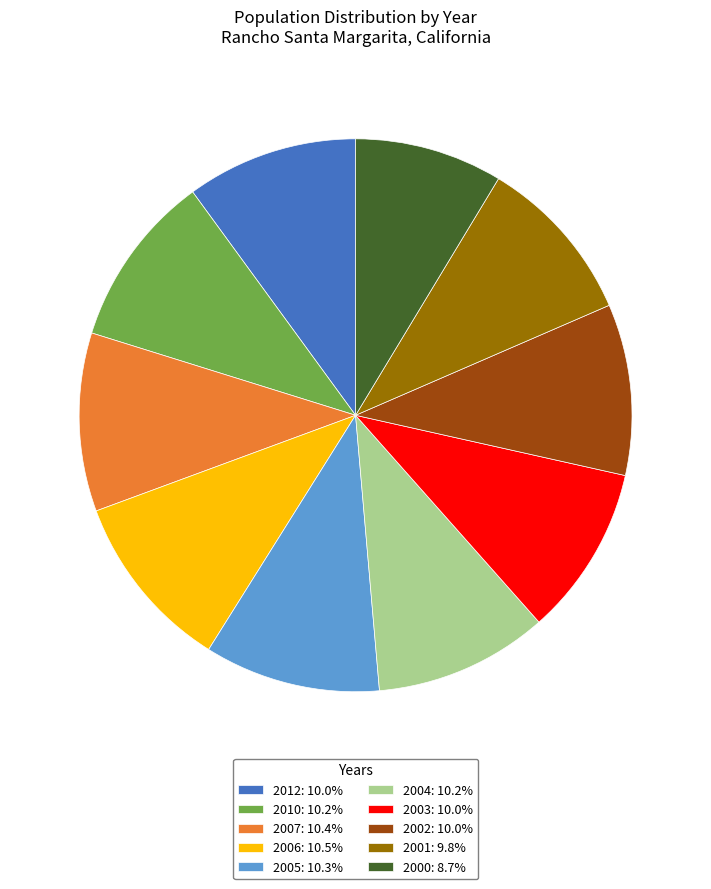

Approximately how many times larger is the value at 2002: 10.0% compared to 2010: 10.2%?

1.0